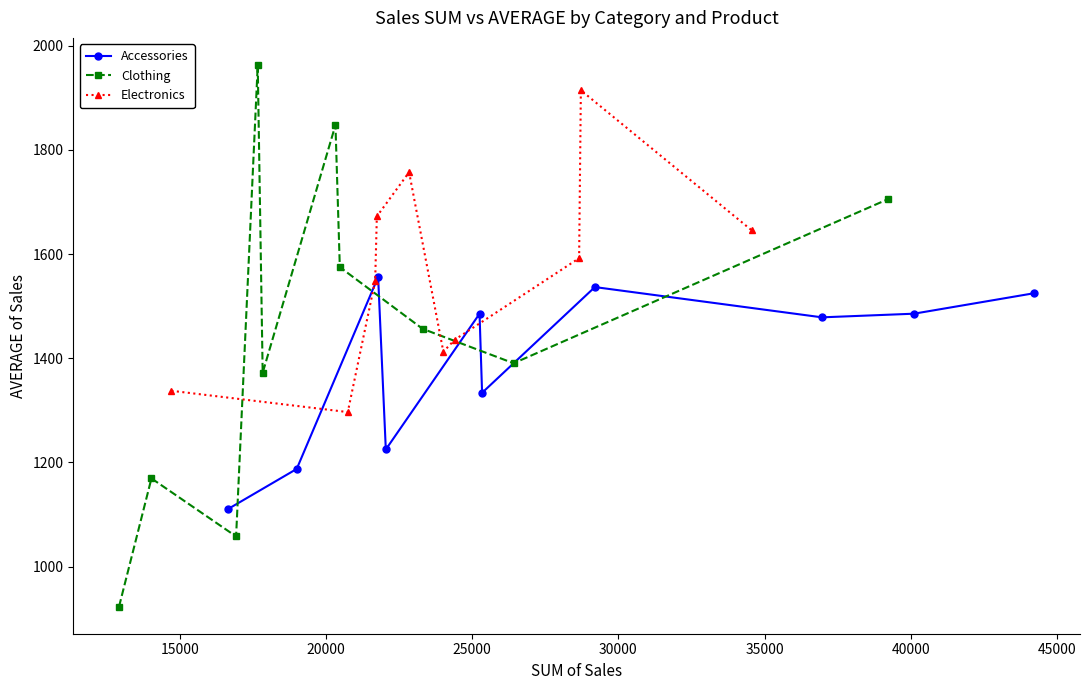

Reading left to right, extract all data points from this chart.

Accessories: 1110.9	1187.5	1556.0	1224.8	1485.4	1333.6	1536.6	1478.5	1485.5	1524.9
Clothing: 923.1	1169.3	1057.9	1963.0	1372.0	1847.7	1574.9	1456.5	1390.4	1705.7
Electronics: 1337.5	1296.6	1548.8	1672.3	1757.2	1412.6	1435.8	1592.1	1914.5	1645.6